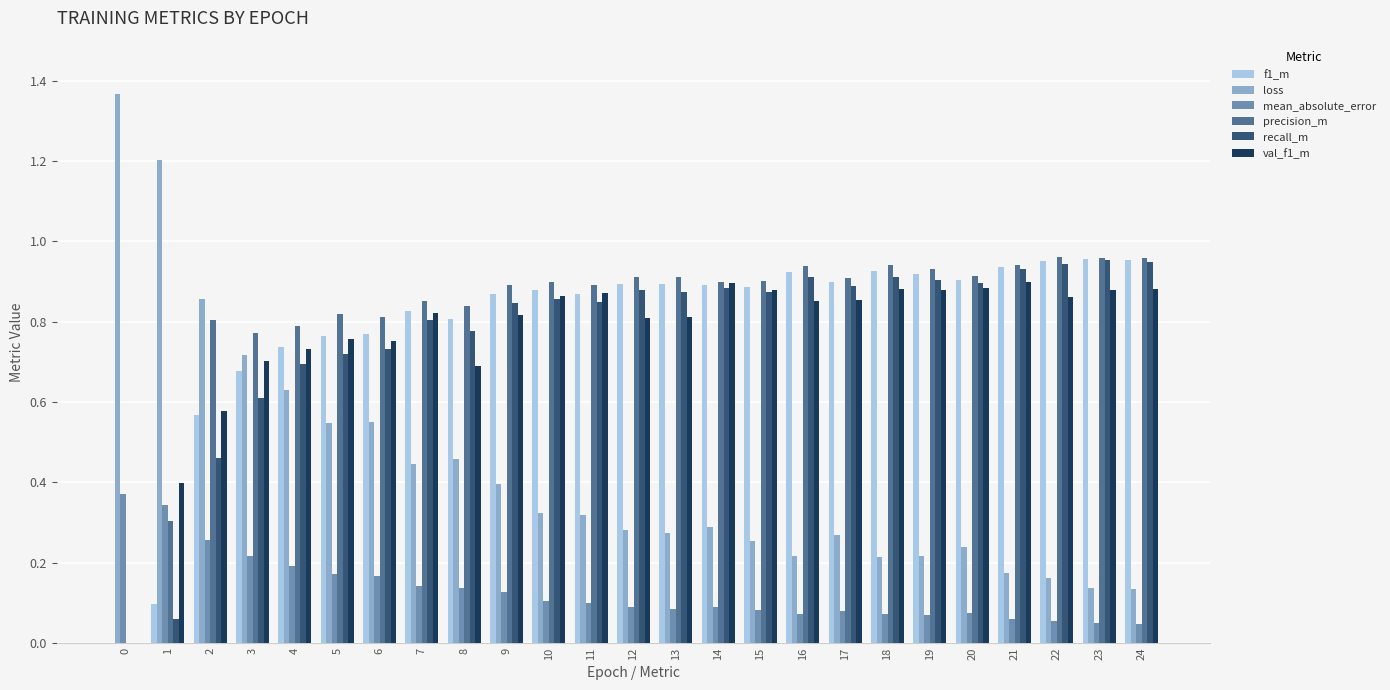

Which series has the largest range (max minus min)?

loss